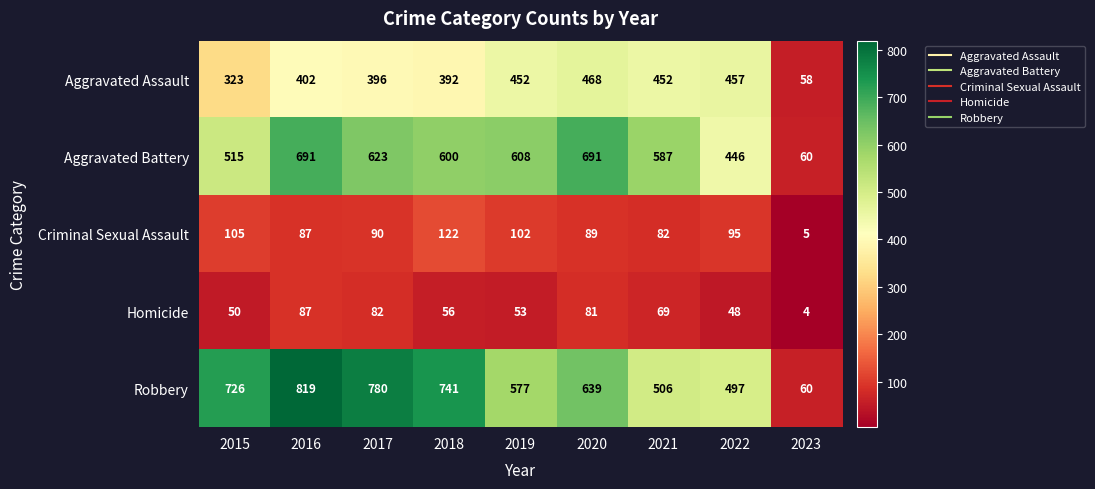

List the series in order of their peak value, lowest first.

Homicide, Criminal Sexual Assault, Aggravated Assault, Aggravated Battery, Robbery